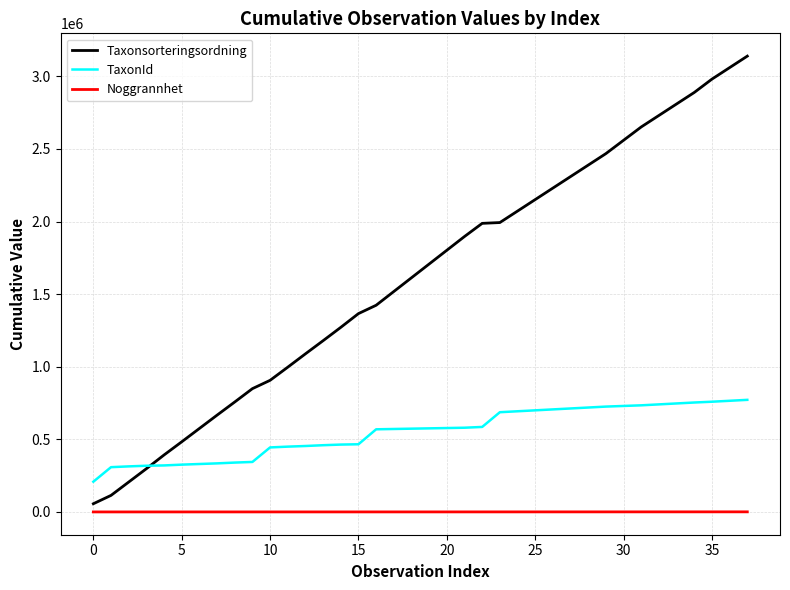

Which series has the largest total across all categories?

Taxonsorteringsordning